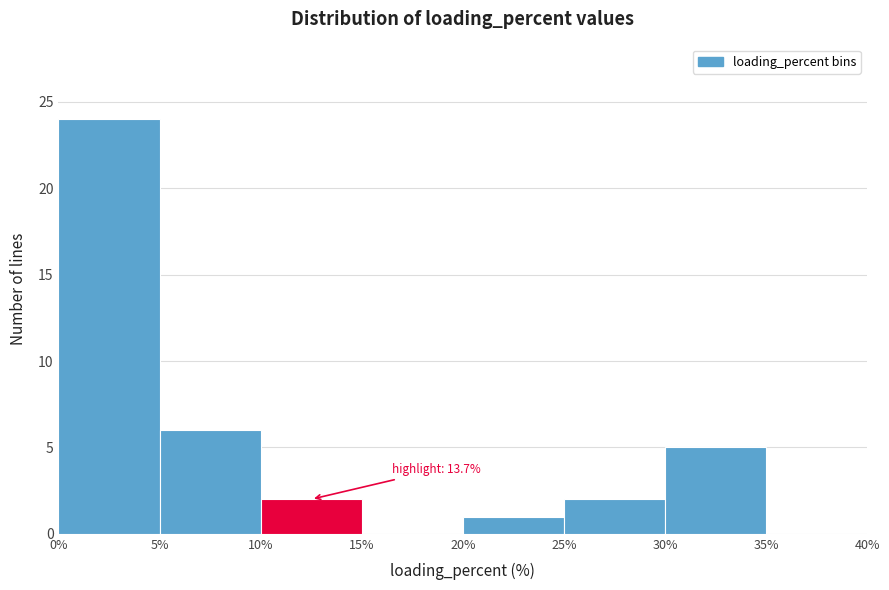

Over which range of the x-axis is the bar tallest?

0% to 5%